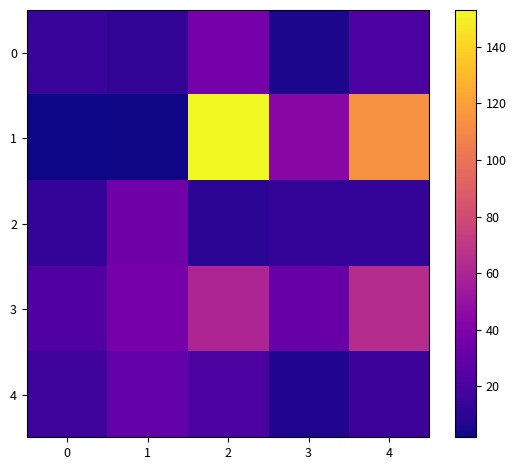

Reading left to right, list all the values displayed in this chart.

0: 0=14	1=12	2=37	3=5	4=21
1: 0=2	1=3	2=153	3=44	4=114
2: 0=13	1=35	2=10	3=13	4=13
3: 0=23	1=37	2=60	3=31	4=64
4: 0=16	1=30	2=21	3=7	4=15